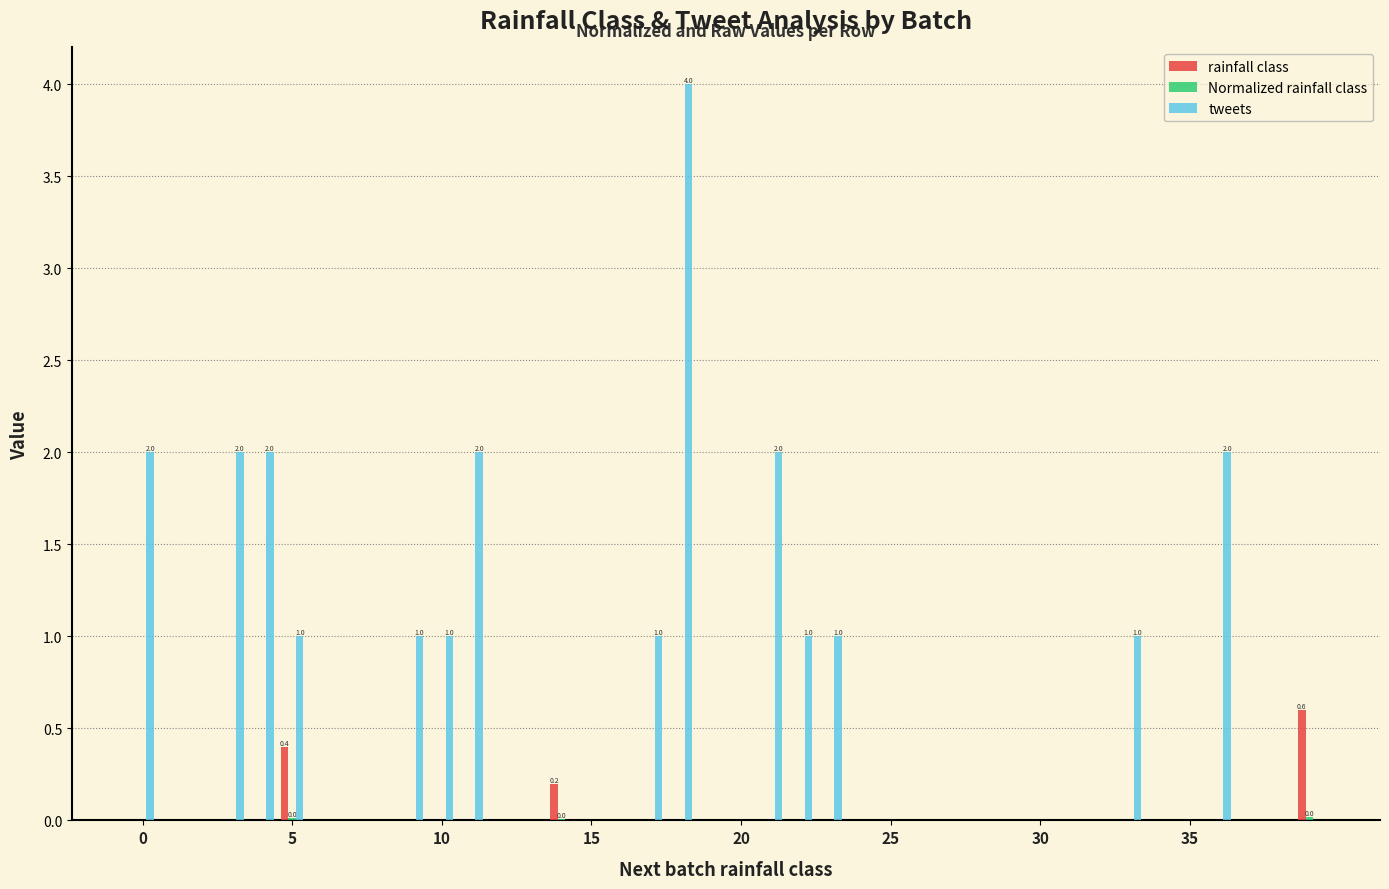

Which series has the largest total across all categories?

tweets